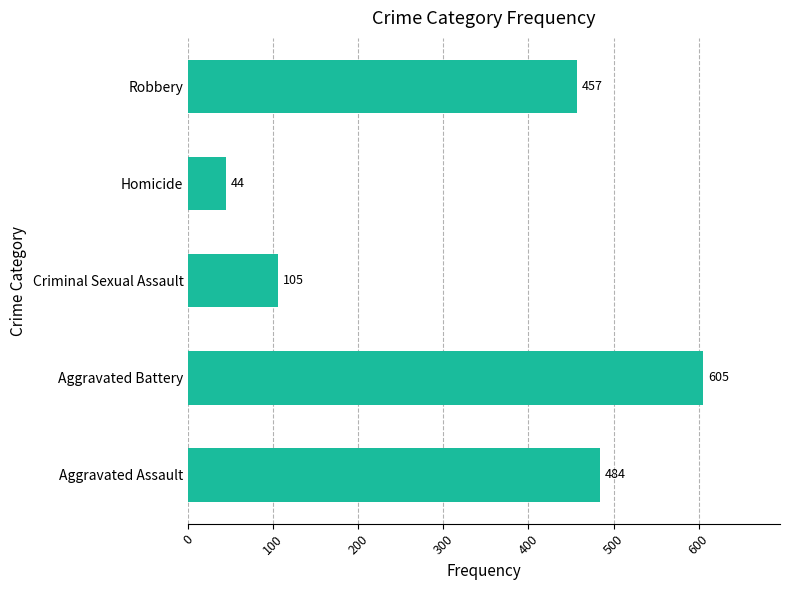

Which has a higher value, Criminal Sexual Assault or Homicide?

Criminal Sexual Assault